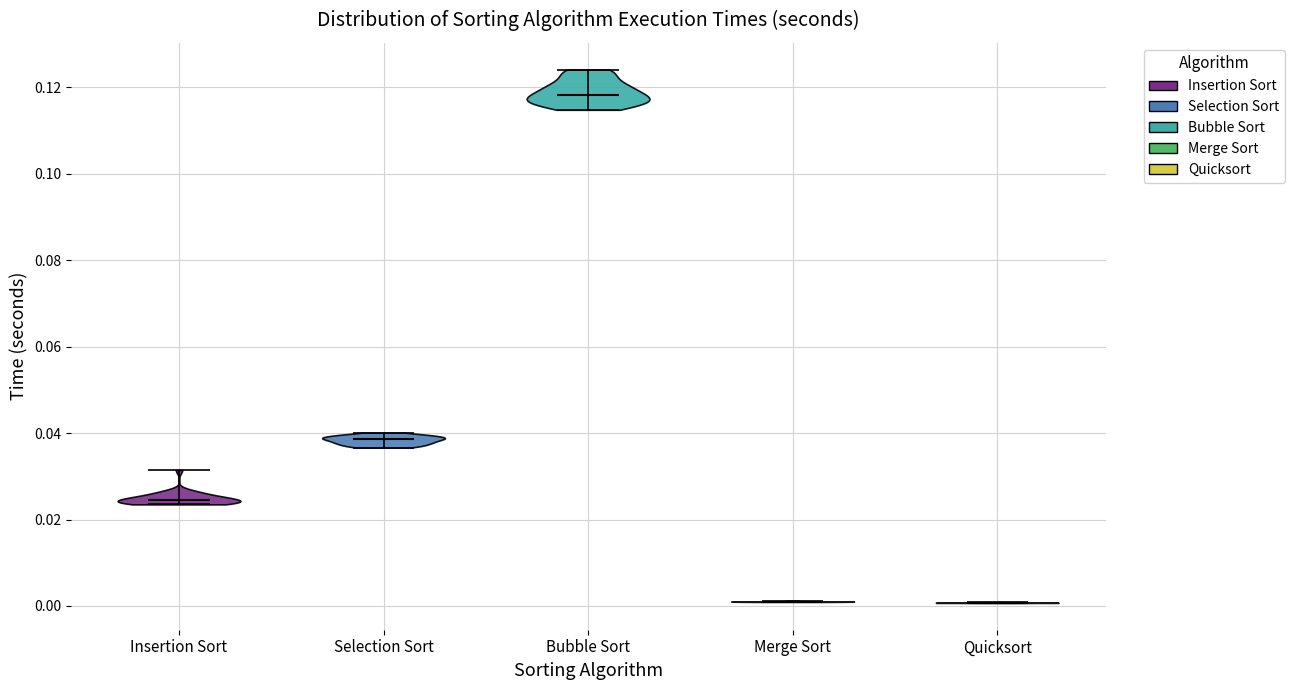

Which violin has the highest median line?

Bubble Sort